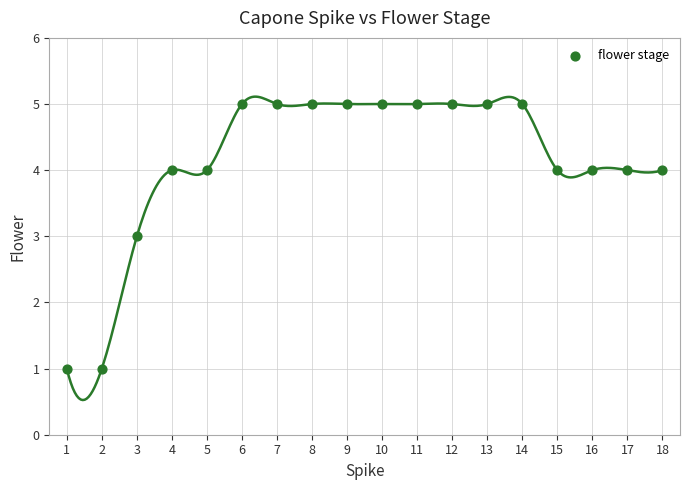

What is the range of X values (max minus min)?

17